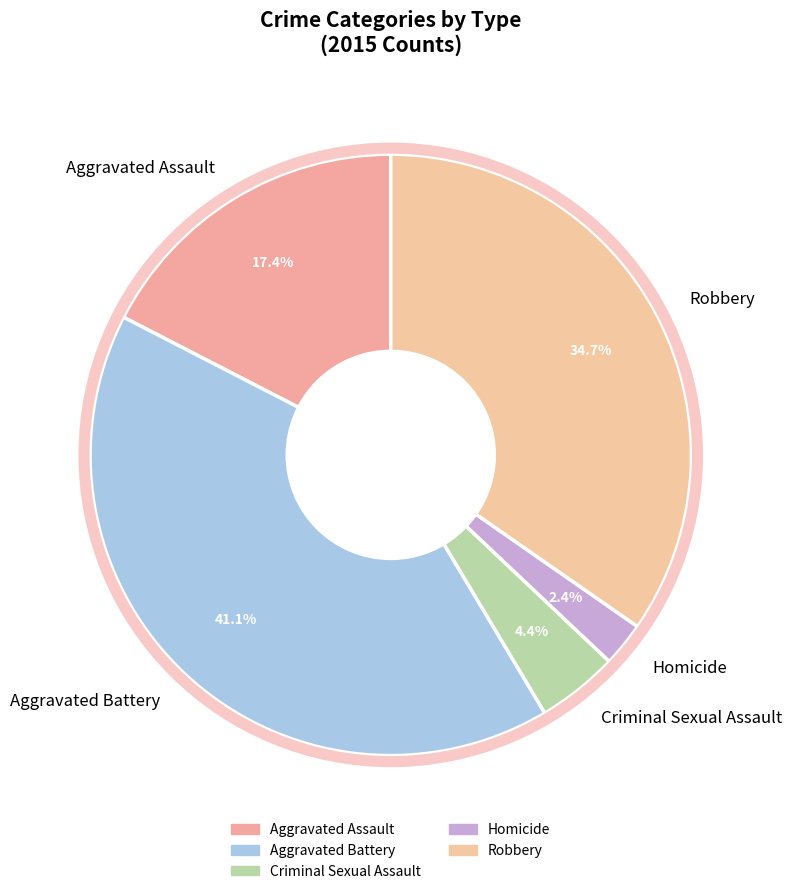

To the nearest percent, what percentage of the pie is Homicide?

2%